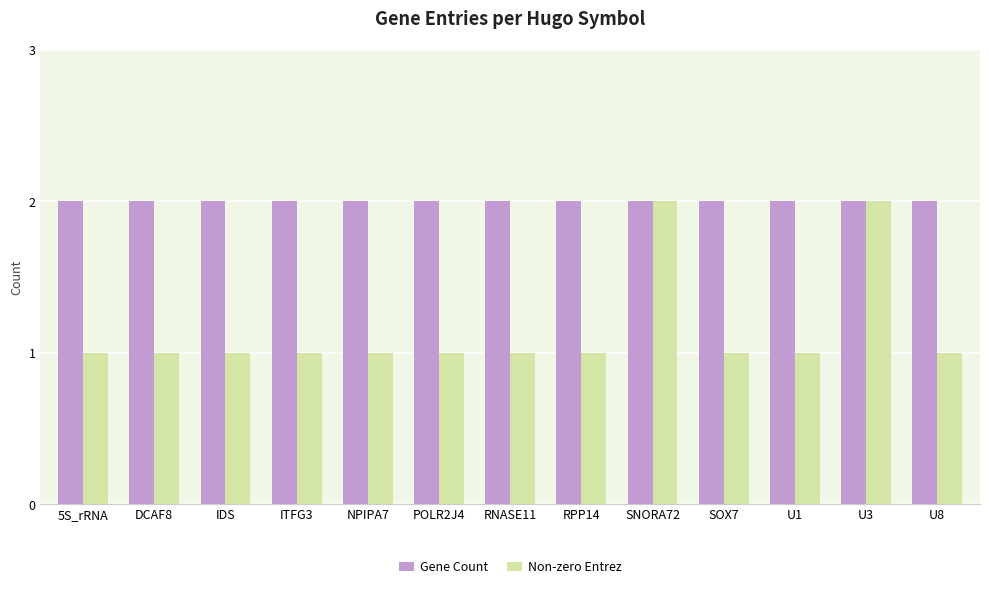

Is the value of Non-zero Entrez at RNASE11 greater than the value of Gene Count at U8?

No